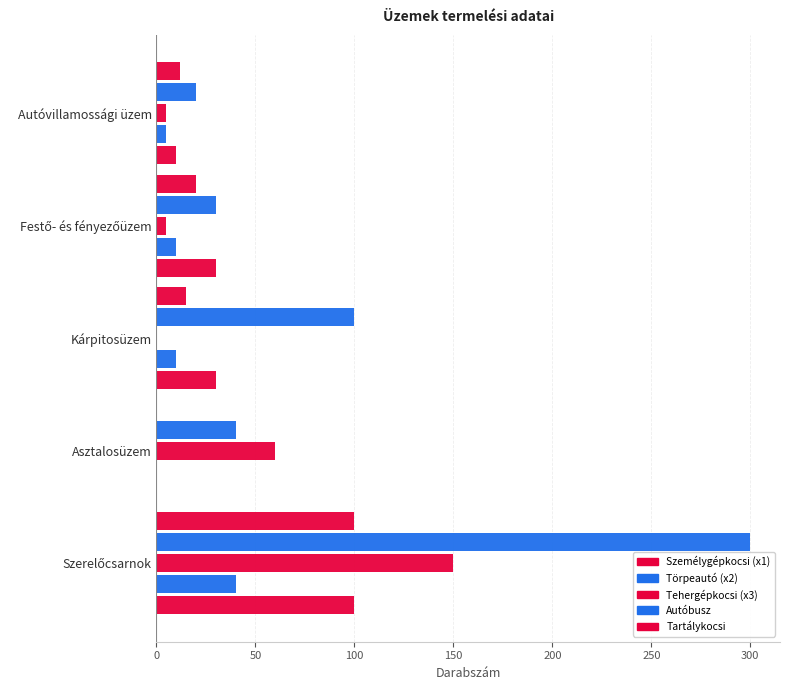

At how many categories does at least one series exceed 73?

2